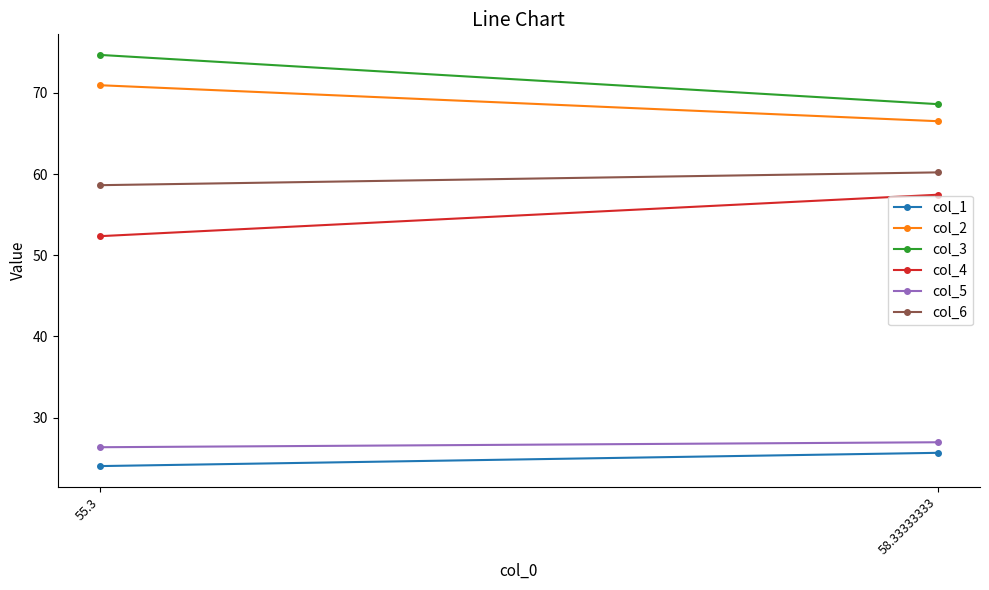

Rank the series at 55.3 from lowest to highest value.

col_1, col_5, col_4, col_6, col_2, col_3